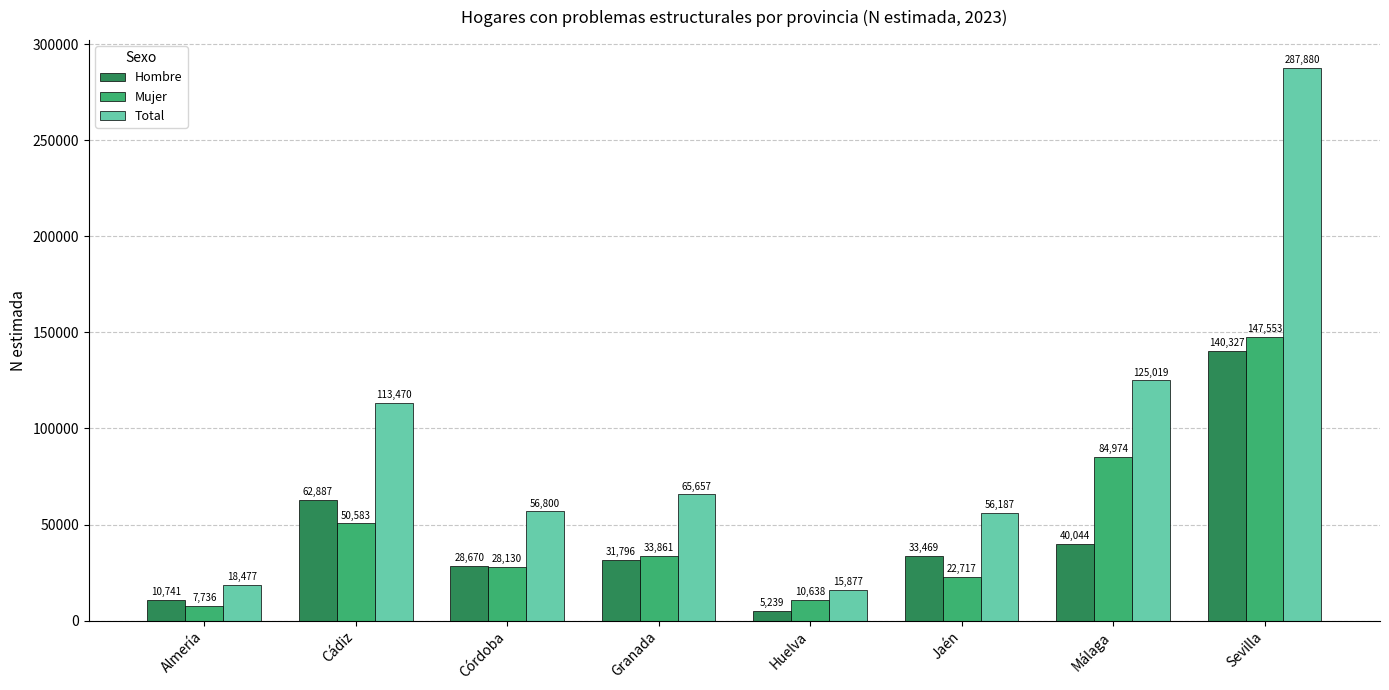

What is the difference between the maximum and second lowest values in the Hombre series?

129586